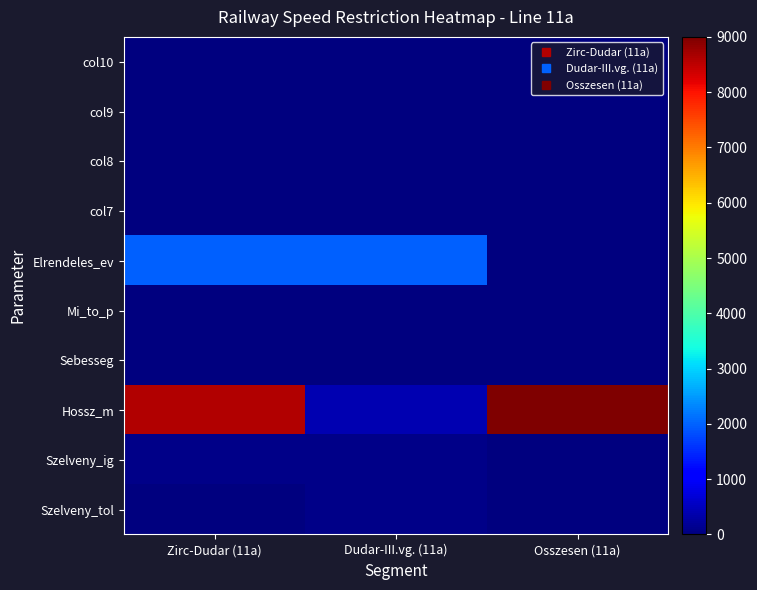

Which has a higher value, Osszesen (11a) or Zirc-Dudar (11a)?

Zirc-Dudar (11a)